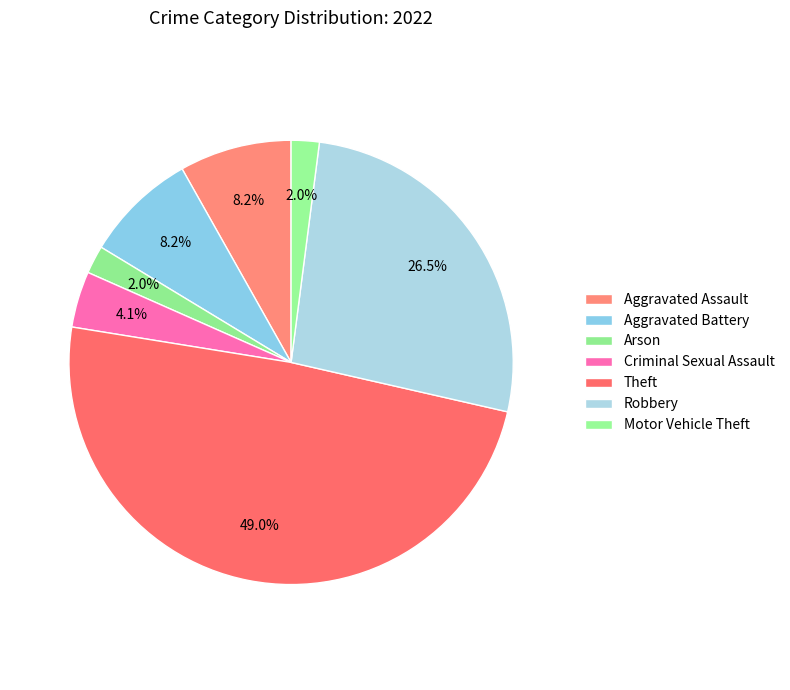

Count the number of slices in the pie.

7